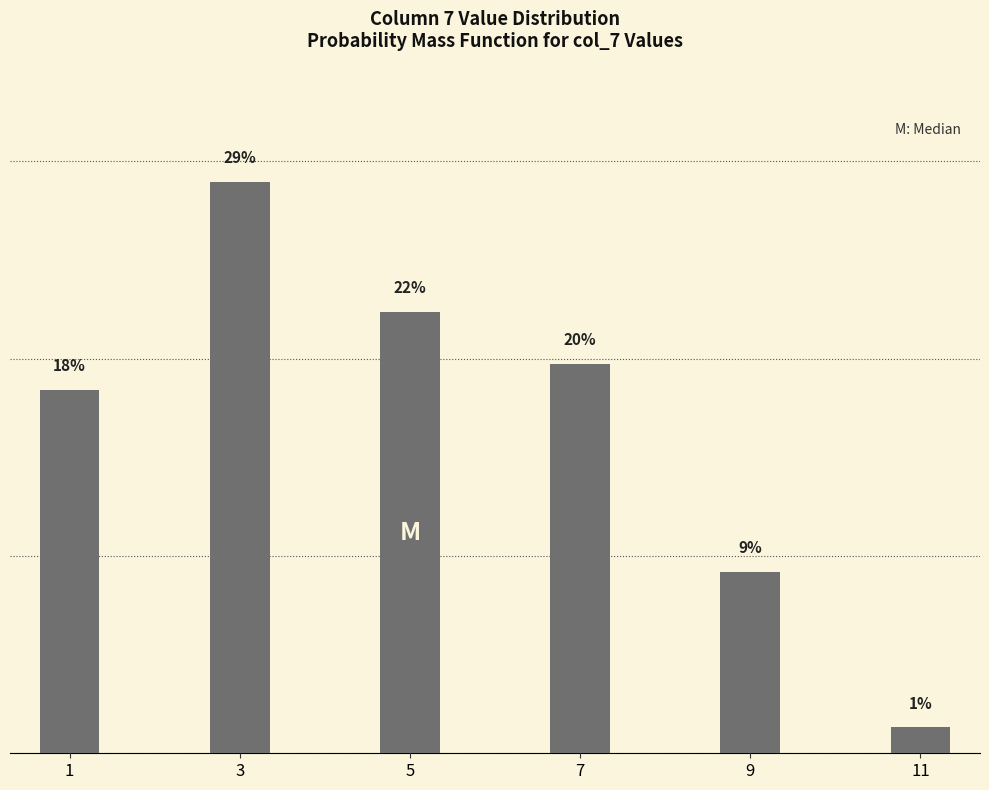

Does the chart contain any negative values?

No